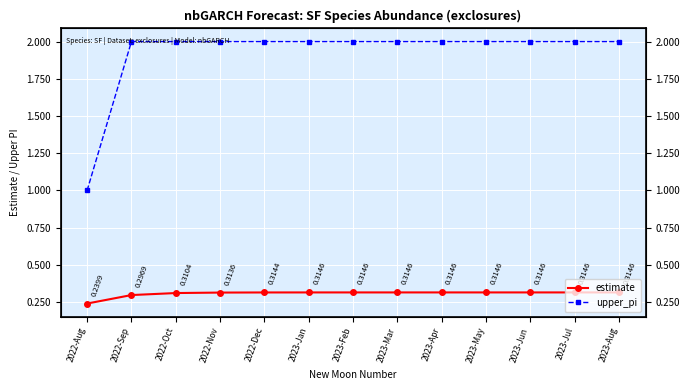

What are all the series names shown in the legend?

estimate, upper_pi